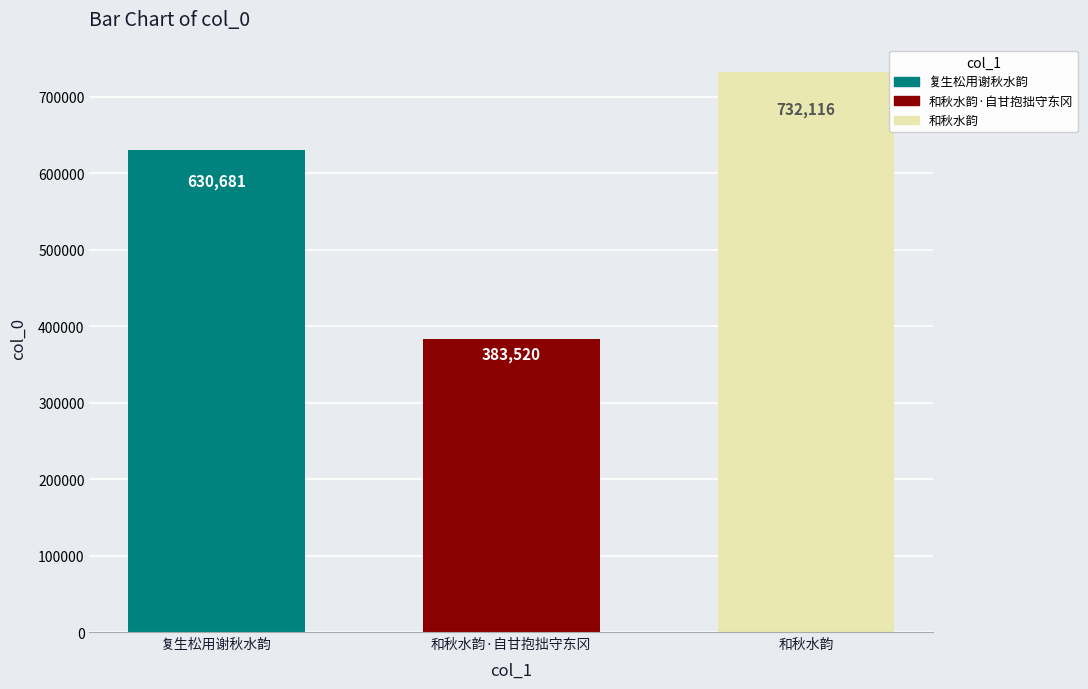

How many data points are less than 630681?

1